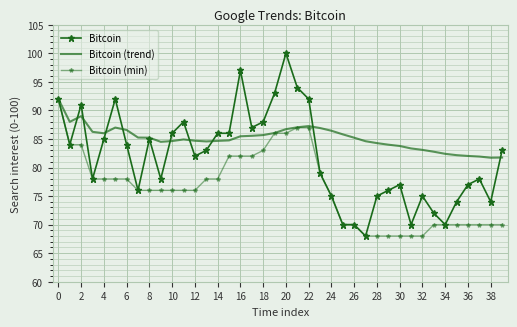

Reading left to right, what are all the values shown in this chart?

Bitcoin: 92.0	84.0	91.0	78.0	85.0	92.0	84.0	76.0	85.0	78.0	86.0	88.0	82.0	83.0	86.0	86.0	97.0	87.0	88.0	93.0	100.0	94.0	92.0	79.0	75.0	70.0	70.0	68.0	75.0	76.0	77.0	70.0	75.0	72.0	70.0	74.0	77.0	78.0	74.0	83.0
Bitcoin (trend): 92.0	88.0	89.0	86.2	86.0	87.0	86.6	85.2	85.2	84.5	84.6	84.9	84.7	84.6	84.7	84.8	85.5	85.6	85.7	86.0	86.7	87.0	87.3	86.9	86.4	85.8	85.2	84.6	84.3	84.0	83.8	83.3	83.1	82.8	82.4	82.2	82.0	81.9	81.7	81.8
Bitcoin (min): 92.0	84.0	84.0	78.0	78.0	78.0	78.0	76.0	76.0	76.0	76.0	76.0	76.0	78.0	78.0	82.0	82.0	82.0	83.0	86.0	86.0	87.0	87.0	79.0	75.0	70.0	70.0	68.0	68.0	68.0	68.0	68.0	68.0	70.0	70.0	70.0	70.0	70.0	70.0	70.0